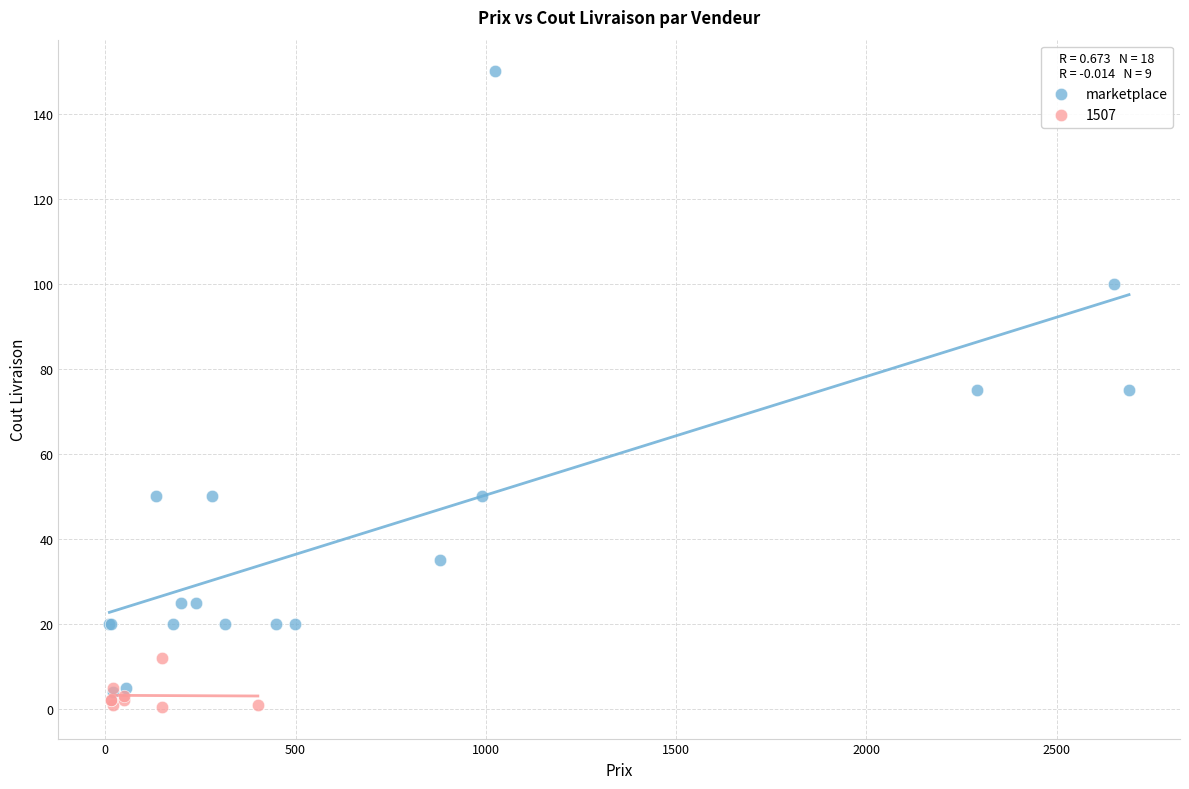

Which series has the largest Y range (max minus min)?

marketplace